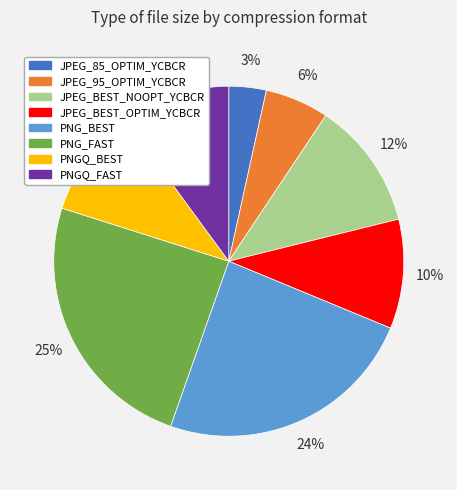

To the nearest percent, what percentage of the pie is JPEG_85_OPTIM_YCBCR?

3%